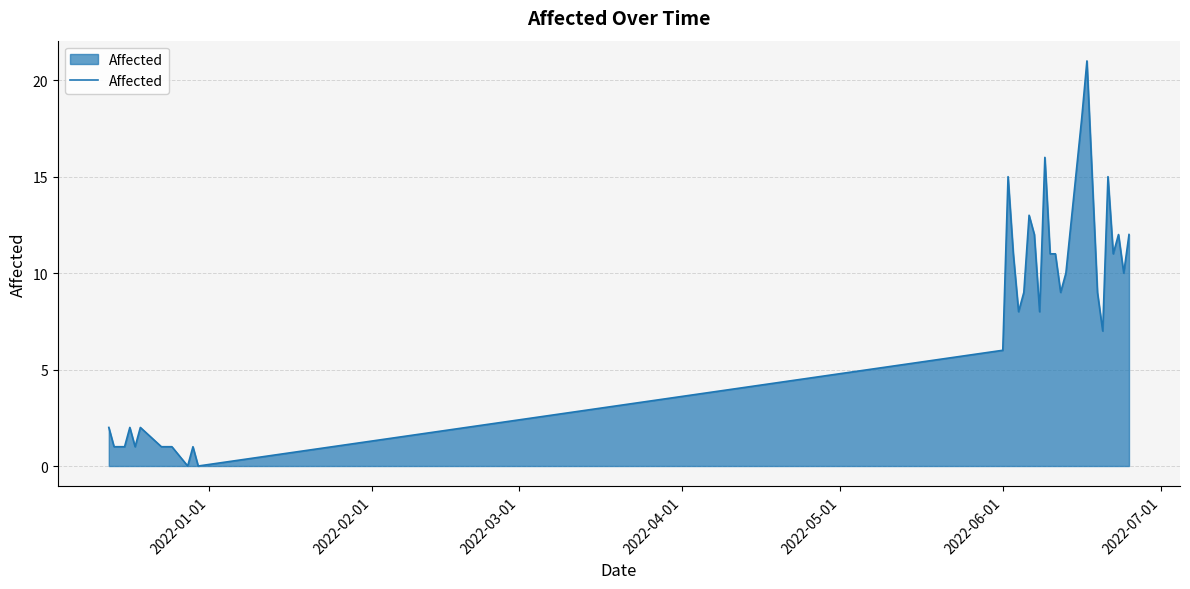

What is the greatest value displayed?

21